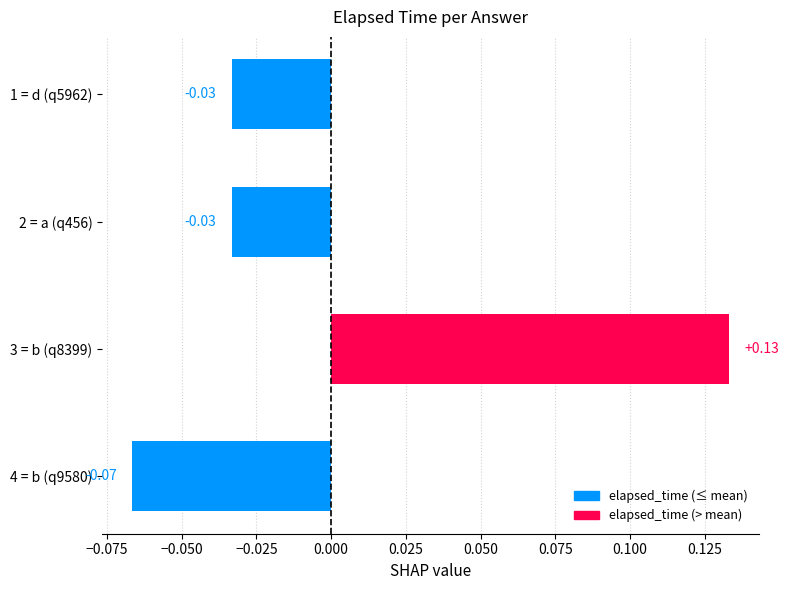

How many values are above zero?

1